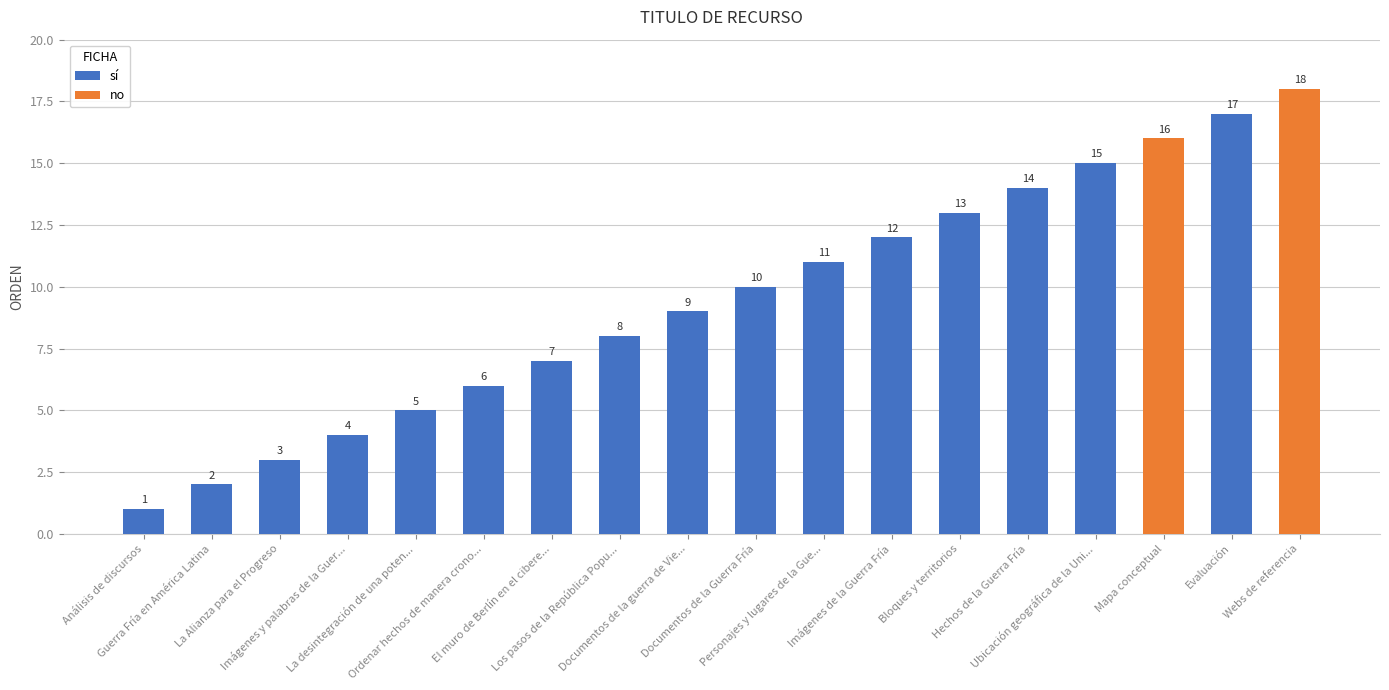

List the labels in order of value, smallest first.

Análisis de discursos, Guerra Fría en América Latina, La Alianza para el Progreso, Imágenes y palabras de la Guerra Fría, La desintegración de una potencia, Ordenar hechos de manera cronológica, El muro de Berlín en el ciberespacio, Los pasos de la República Popular China., Documentos de la guerra de Vietnam, Documentos de la Guerra Fría, Personajes y lugares de la Guerra Fría, Imágenes de la Guerra Fría, Bloques y territorios, Hechos de la Guerra Fría, Ubicación geográfica de la Unión Europea, Mapa conceptual, Evaluación, Webs de referencia